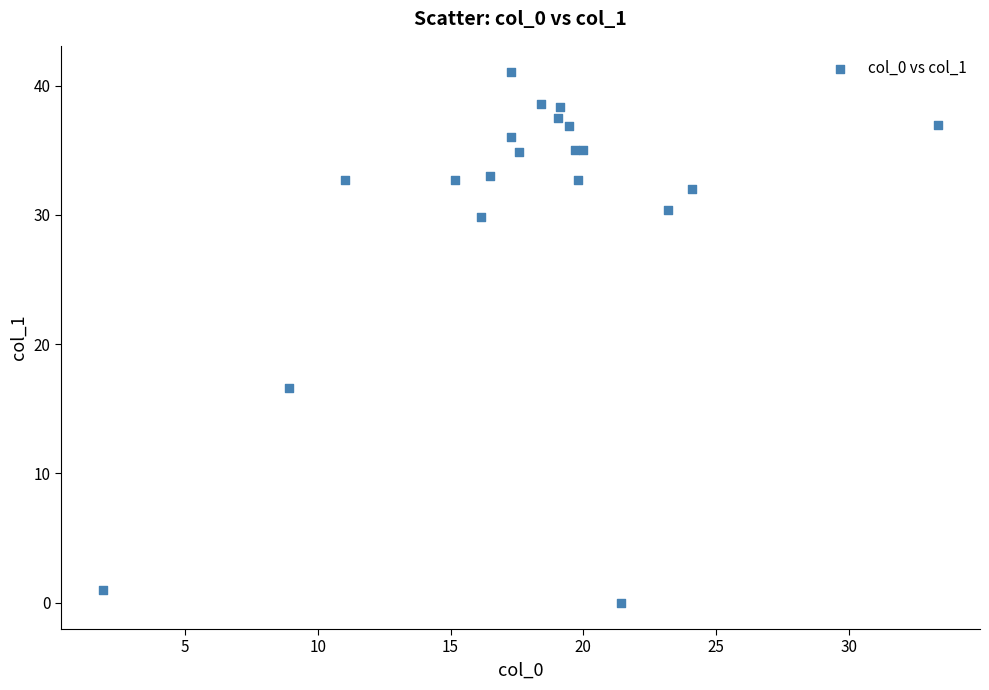

What Y value in the scatter plot is closest to 20?

16.6